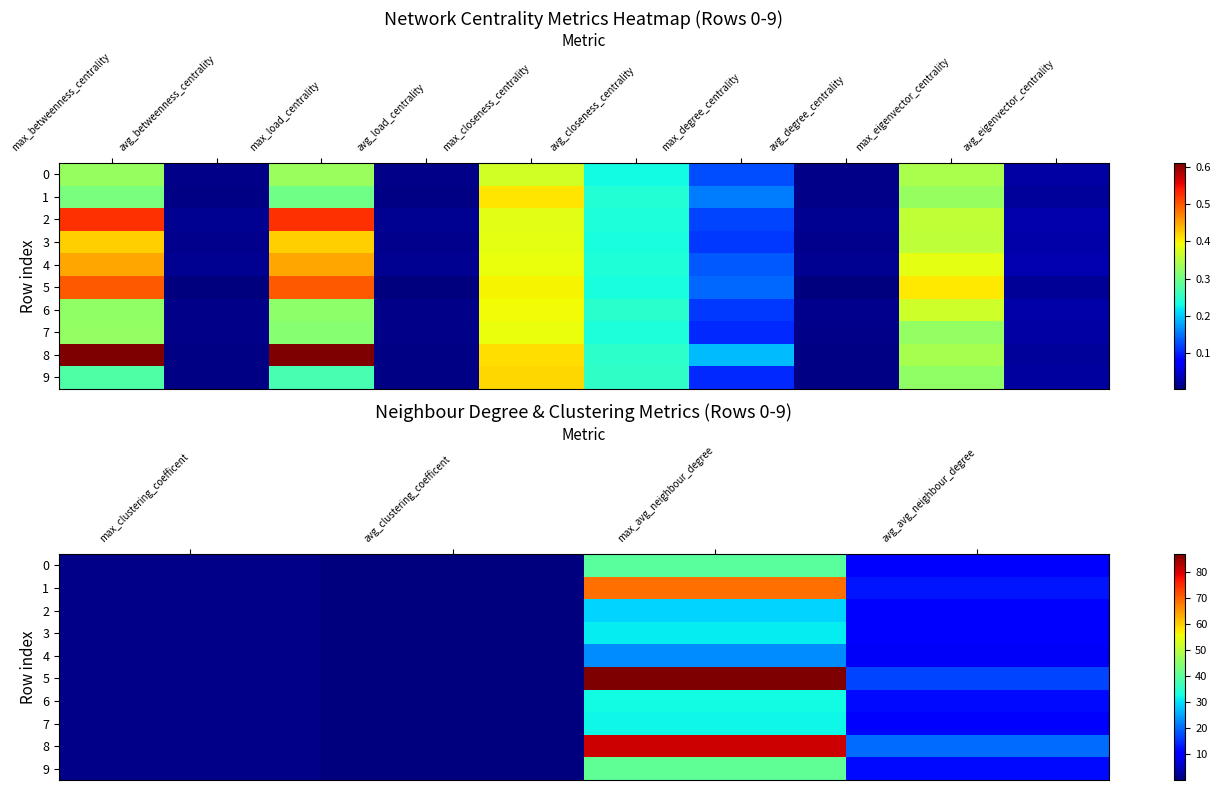

Which series has the largest total across all categories?

5